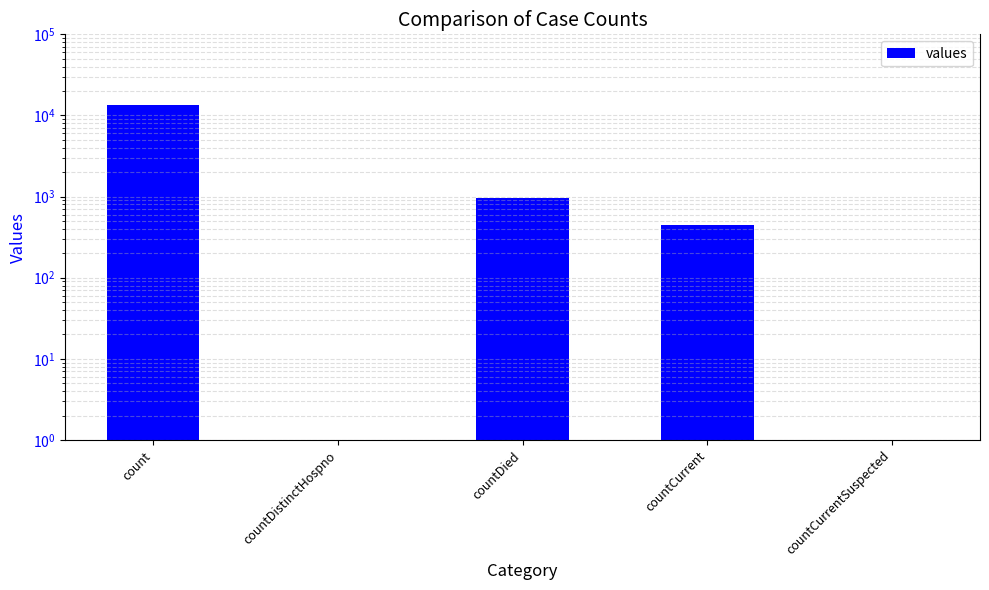

Reading left to right, what are all the values shown in this chart?

count=13593.0	countDistinctHospno=0.5	countDied=969.0	countCurrent=452.0	countCurrentSuspected=0.5